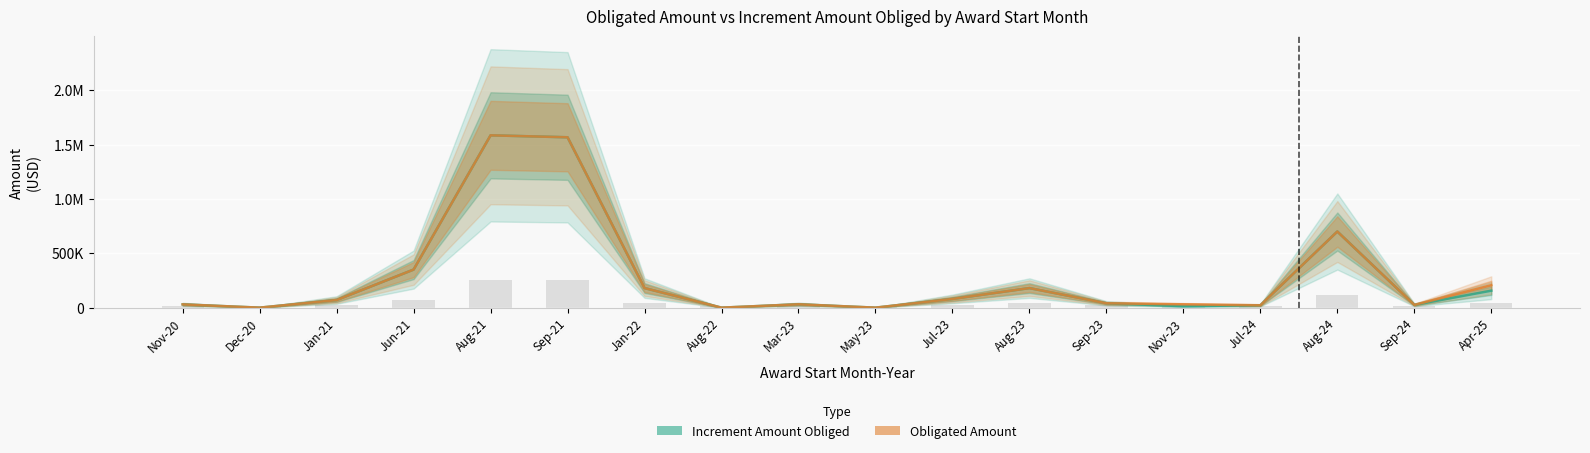

What is the maximum value for Increment Amount Obliged?

1584438